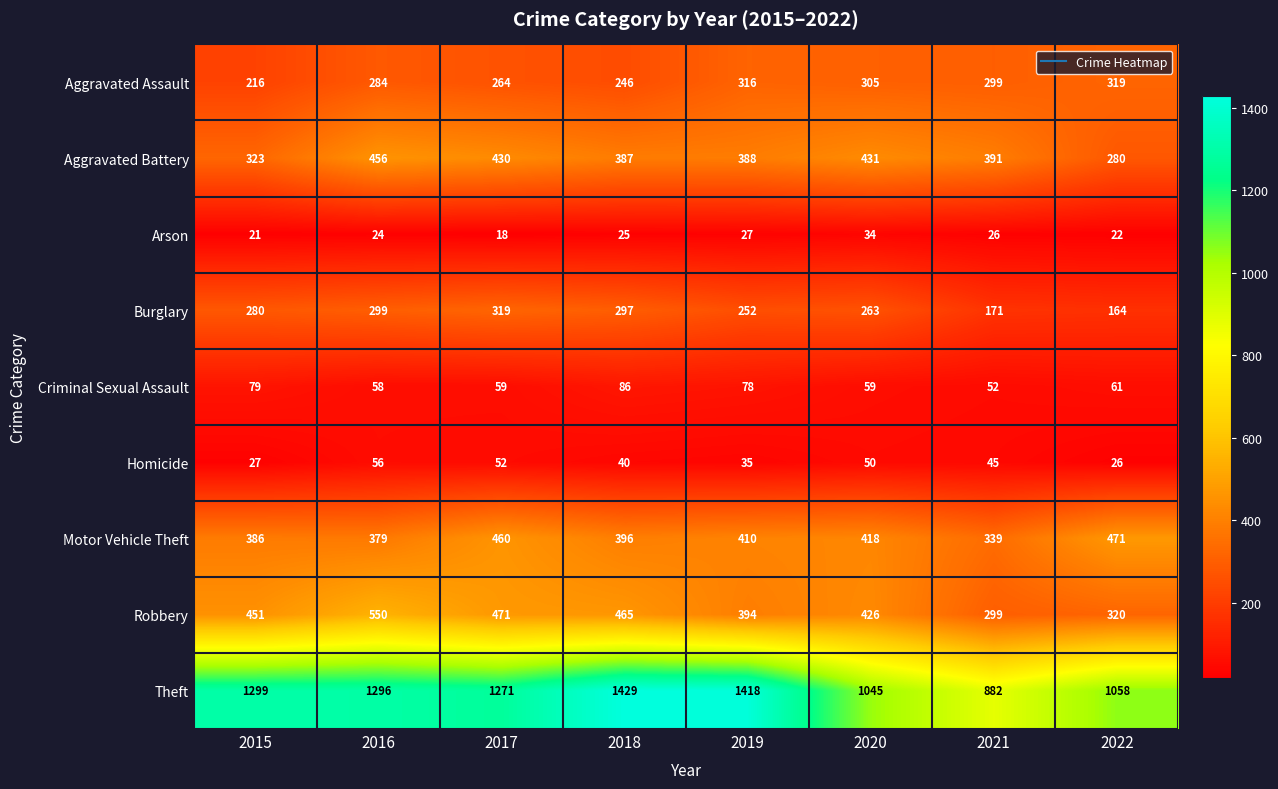

The Theft series shows 539 at 2021. True or false?

False